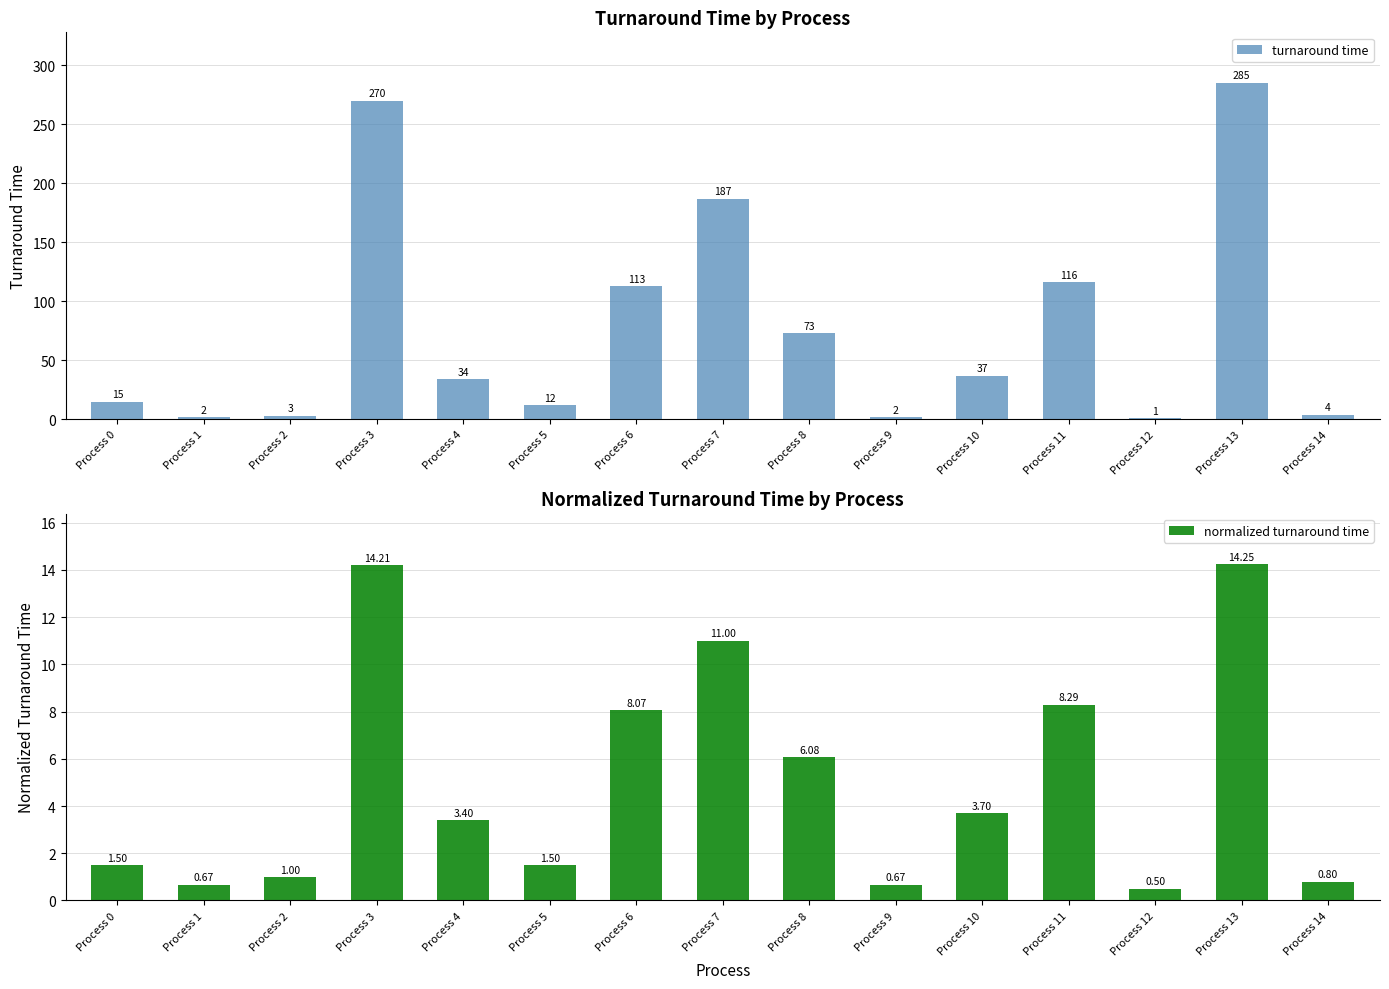

How many values in the normalized turnaround time series are below 3?

7